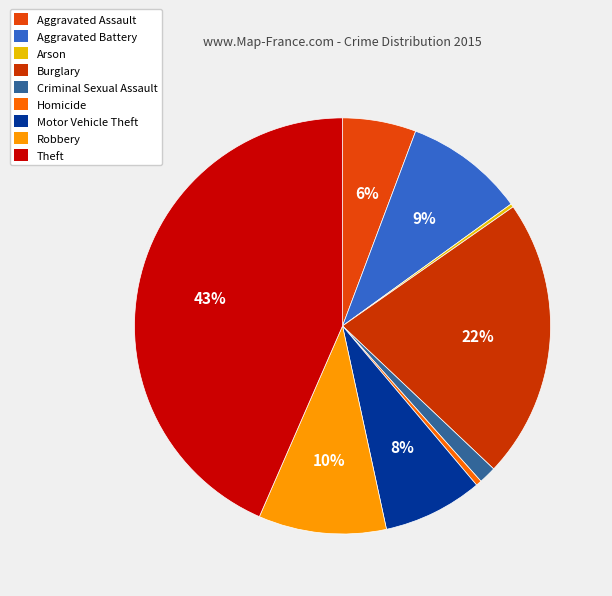

Which category has the biggest portion of the pie?

Theft